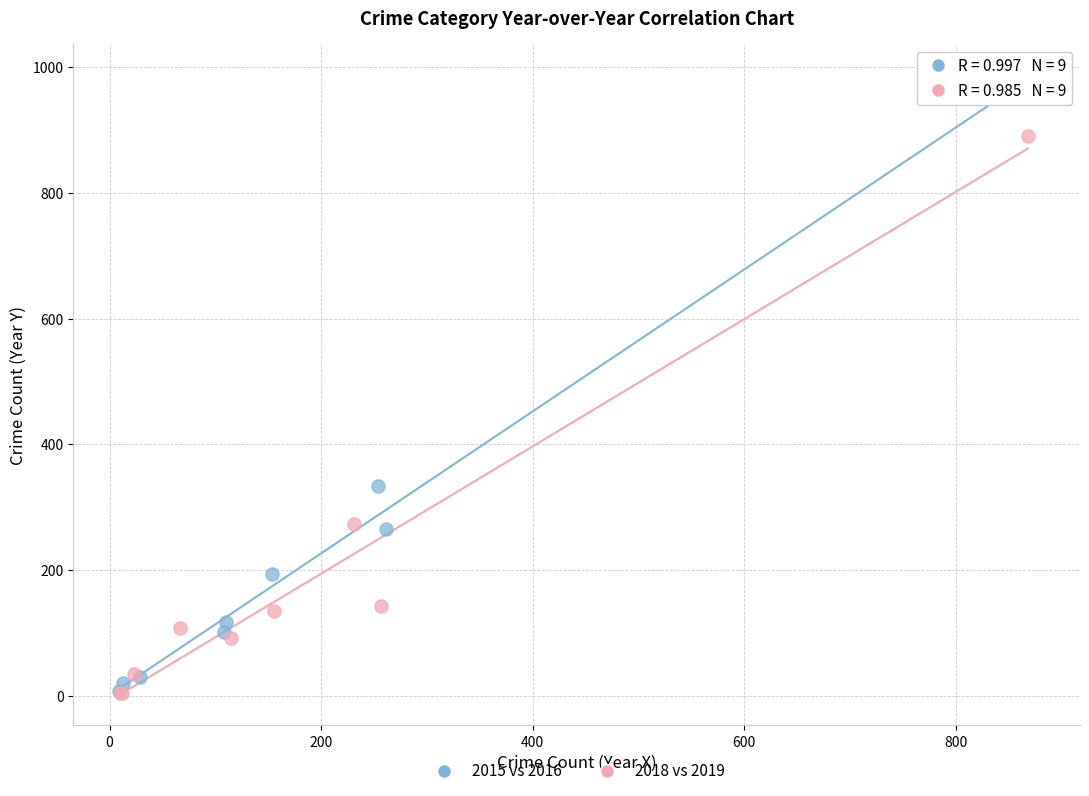

Which series has the widest spread of Y values?

2015 vs 2016